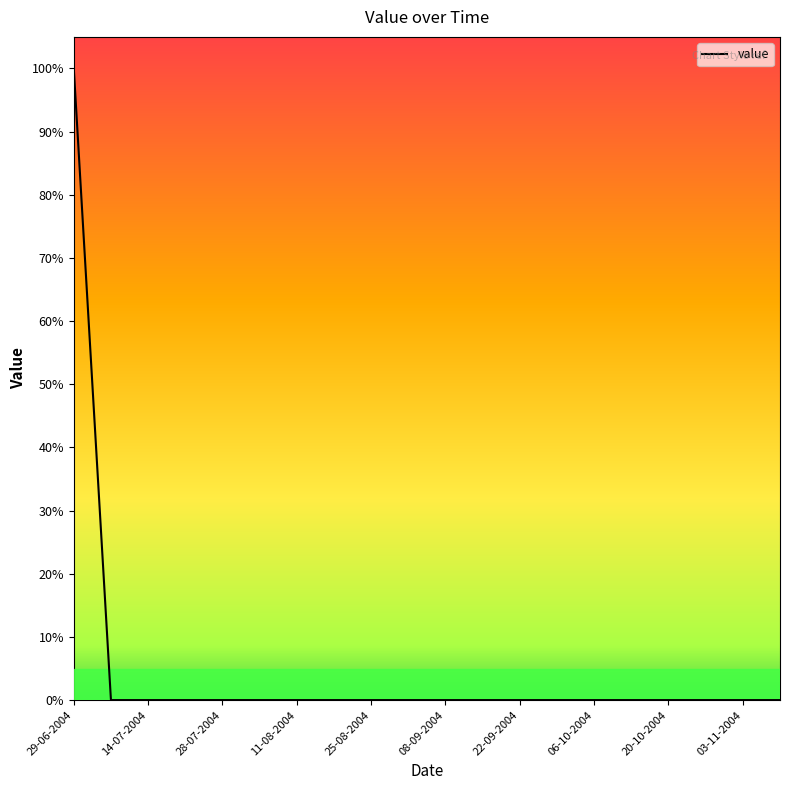

Does the chart display data point markers on the line(s)?

No